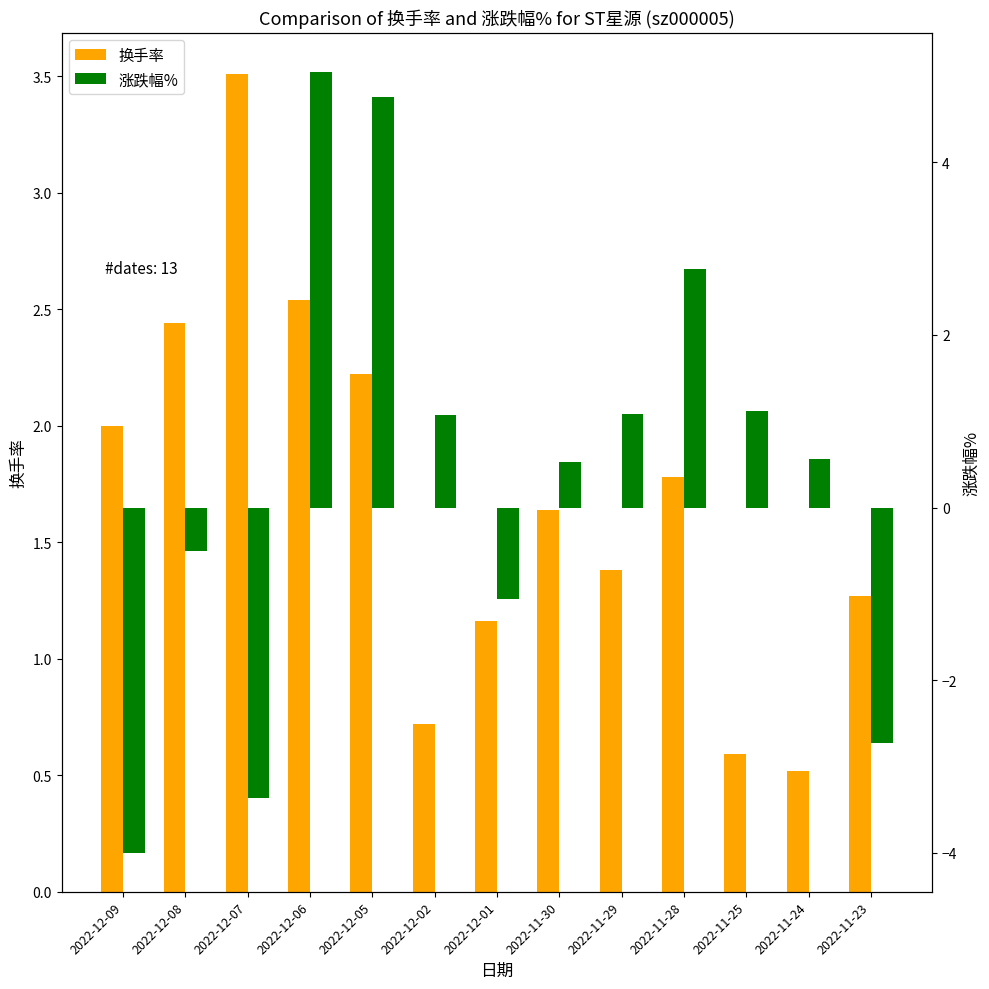

What position from the right is 2022-11-29?

5